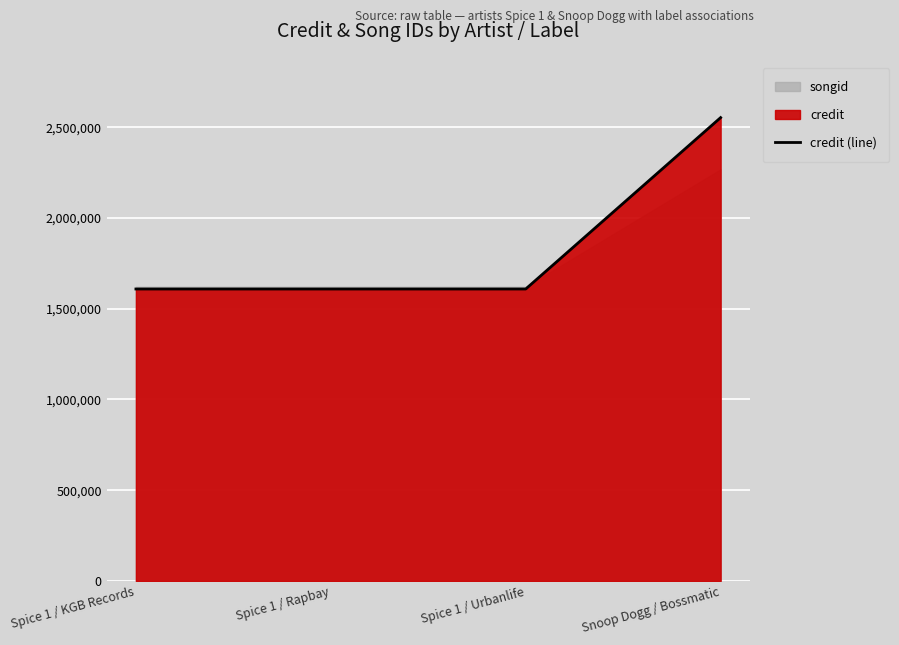

True or false: the data shows 1608986 at Spice 1 / Rapbay.

True